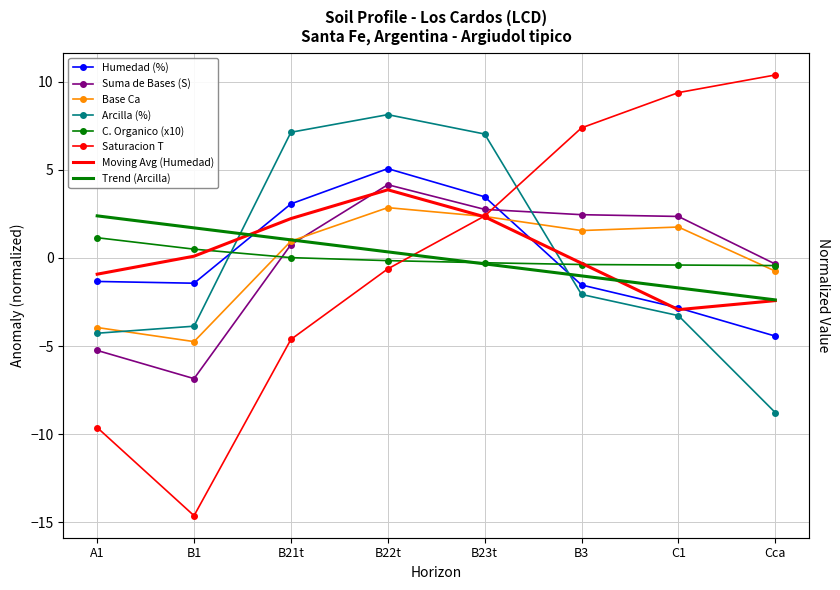

At how many categories does at least one series exceed -7?

8